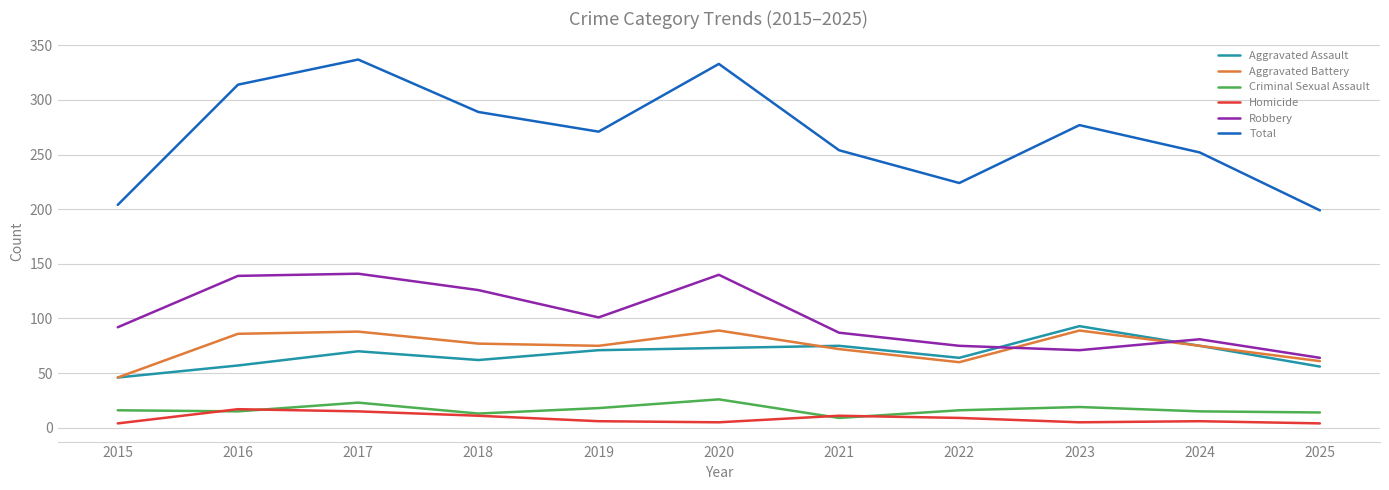

What is the maximum value for Homicide?

17